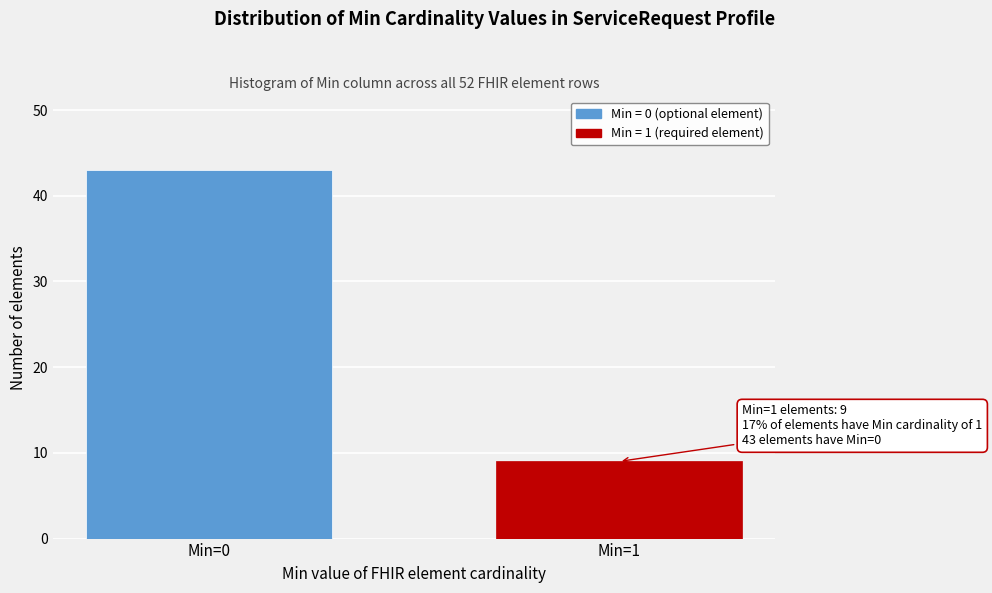

Reading left to right, what are all the values shown in this chart?

43	9